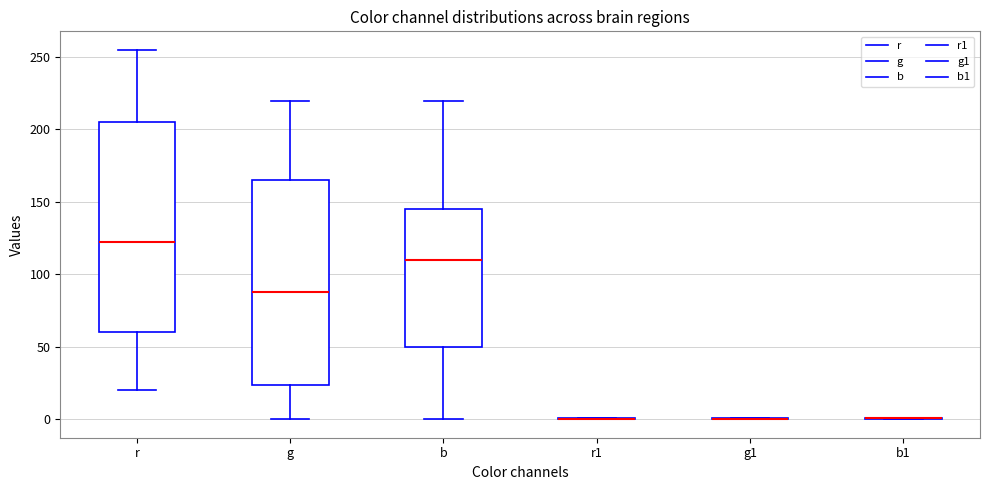

Reading left to right, transcribe this box plot: for each box, give where its median line is, the range the box spans, and where its two whiskers end, as read against the y-axis. The values are not printed on the chart, so give them approximately, as read against the axis.

r: median 125, box 60 to 205, whiskers 20 to 255
g: median 90, box 25 to 165, whiskers 0 to 220
b: median 110, box 50 to 145, whiskers 0 to 220
r1: box collapsed to a line at 0, whiskers 0 to 0
g1: box collapsed to a line at 0, whiskers 0 to 0
b1: box collapsed to a line at 0, whiskers 0 to 0